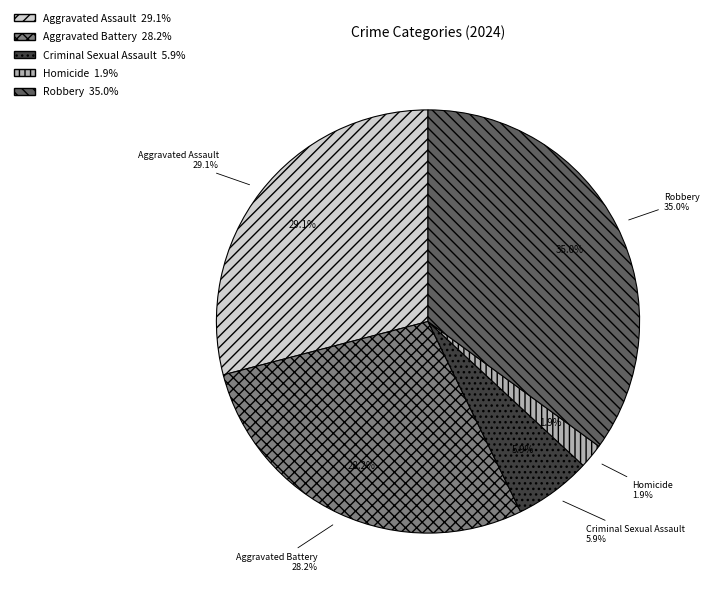

What is the largest slice in the pie chart?

Robbery